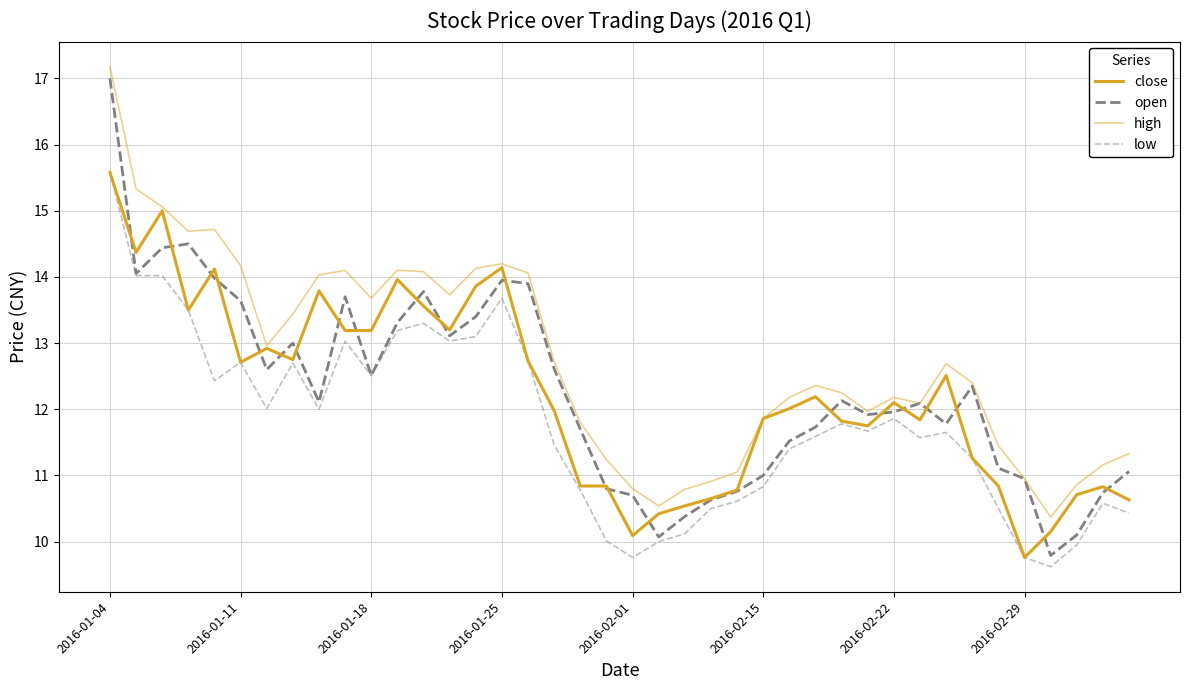

How many lines are shown in the chart?

4